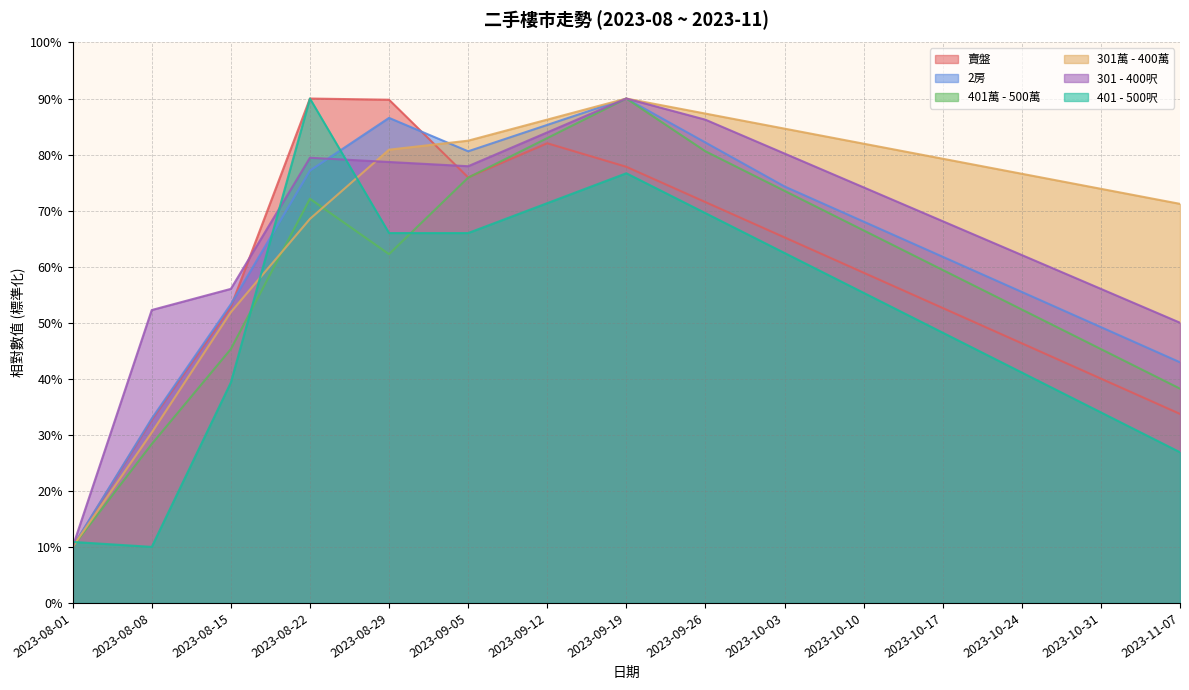

What is the label of the 12th point from the left?

2023-10-17